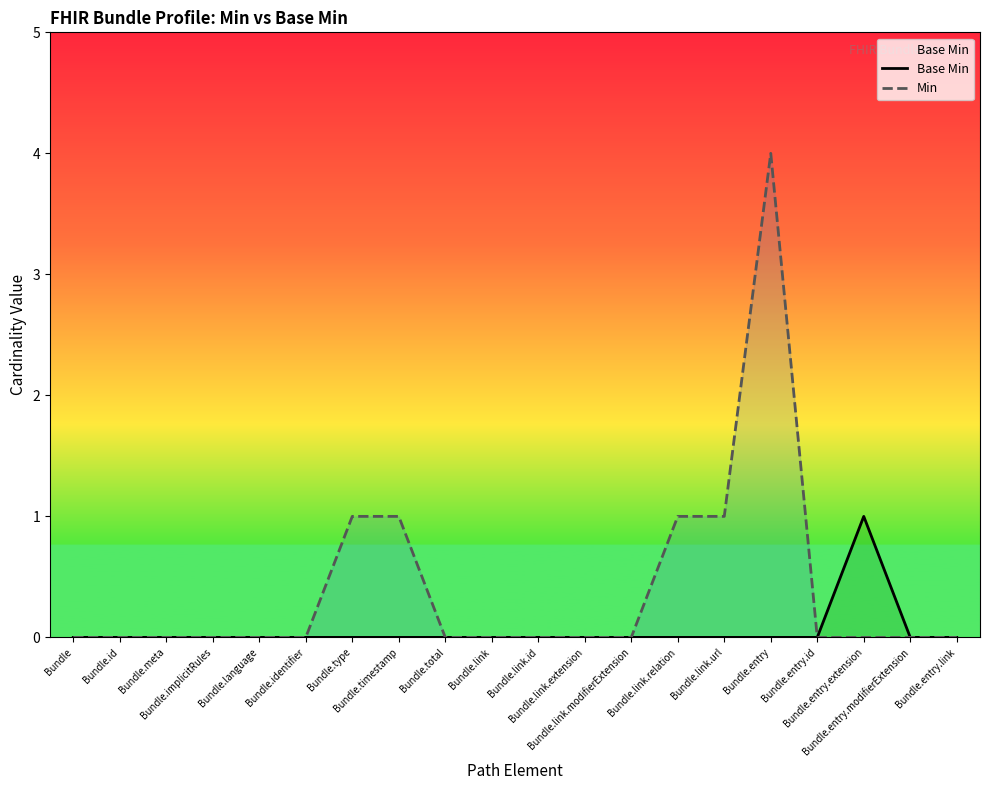

Does the chart have visible grid lines?

No